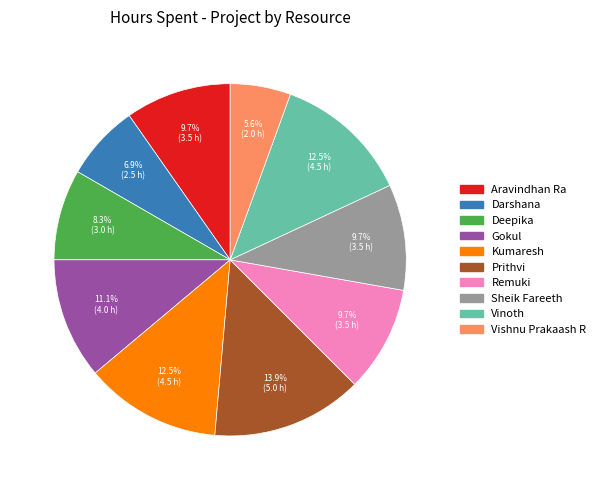

Combined, do Remuki and Prithvi account for over 50%?

No